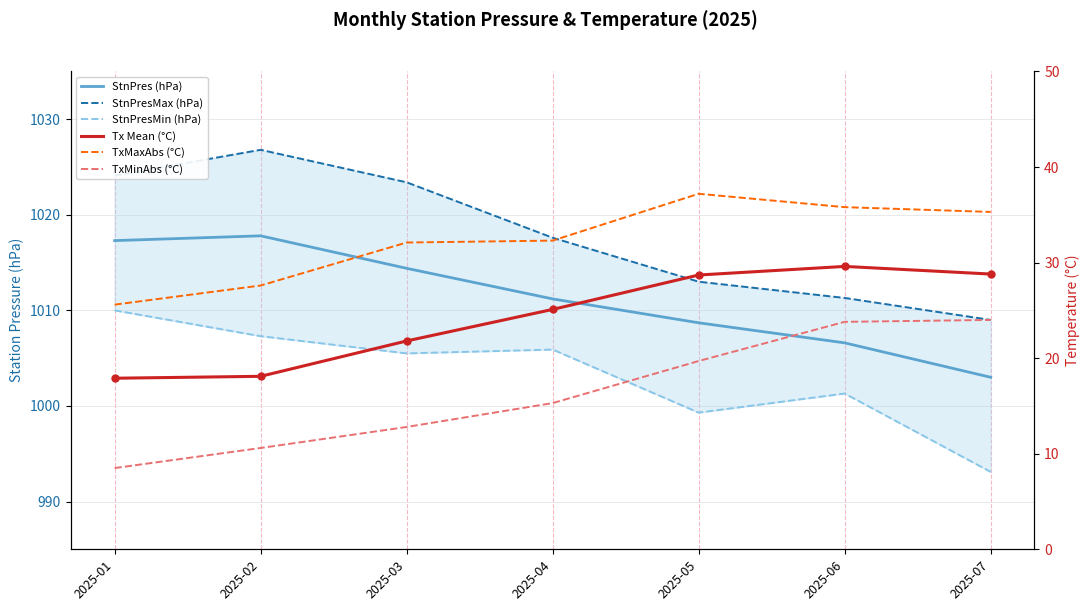

Between 2025-06 and 2025-07, which is larger?

2025-06